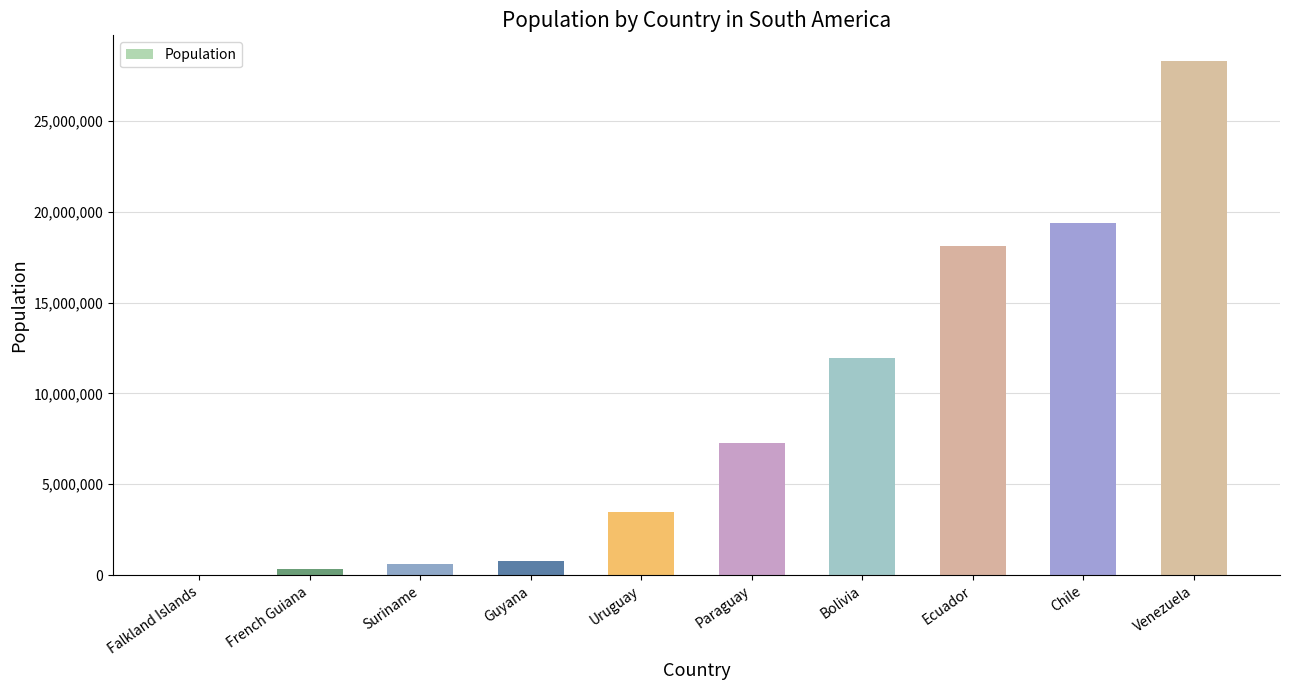

Reading left to right, list all the values displayed in this chart.

Falkland Islands=3655	French Guiana=312076	Suriname=595733	Guyana=793124	Uruguay=3494576	Paraguay=7284217	Bolivia=11948668	Ecuador=18106806	Chile=19400316	Venezuela=28296430